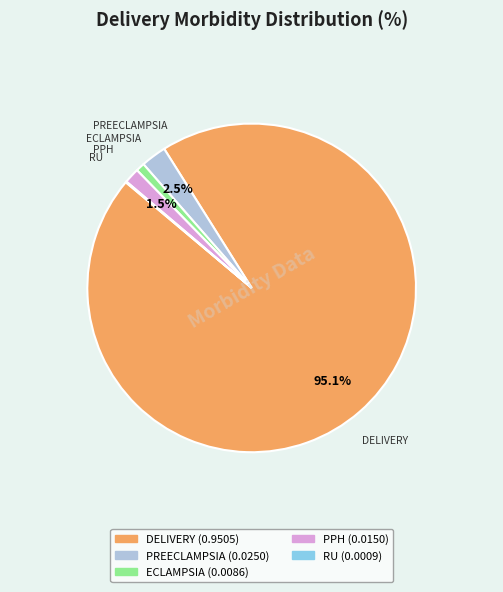

Is there any slice that represents more than half of the pie?

Yes